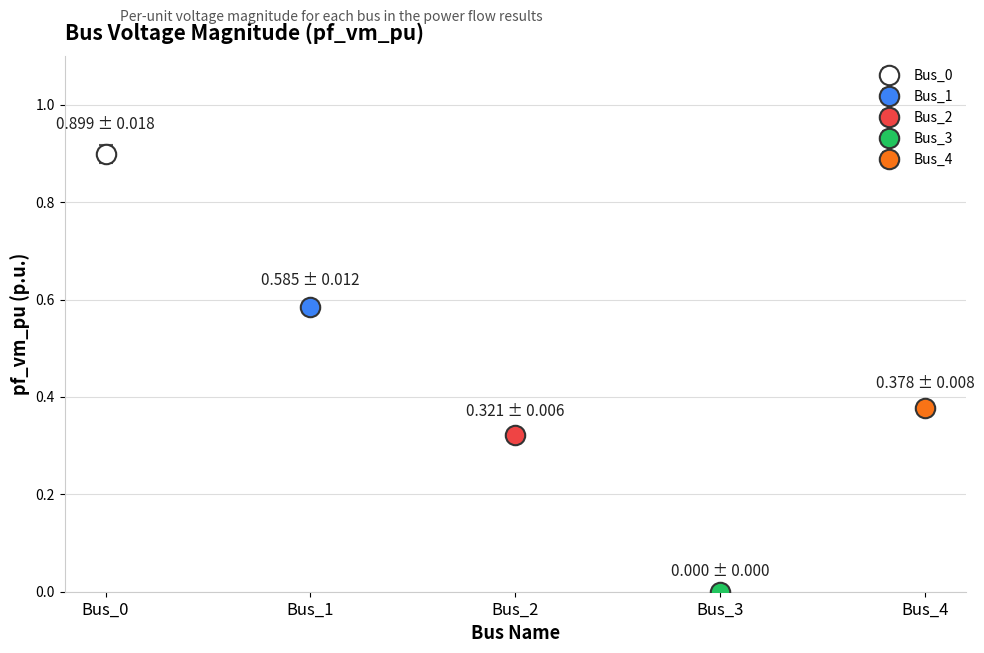

What is the average value?

0.4